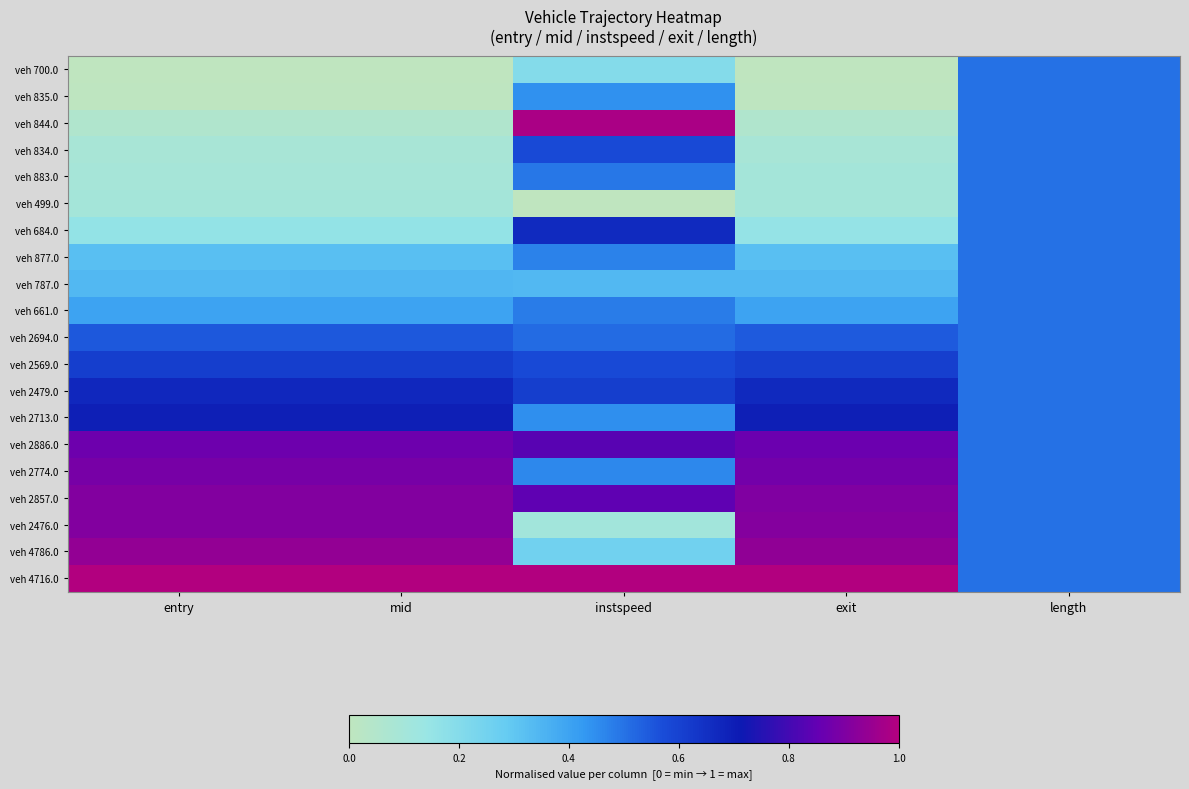

At which category does the chart reach its peak across all series?

entry